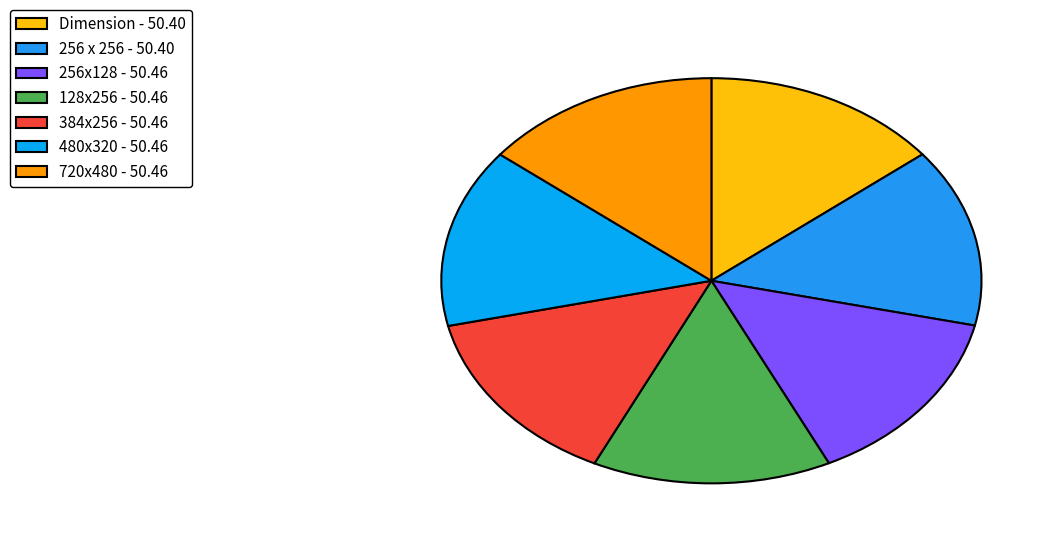

How many slices are in this pie chart?

7